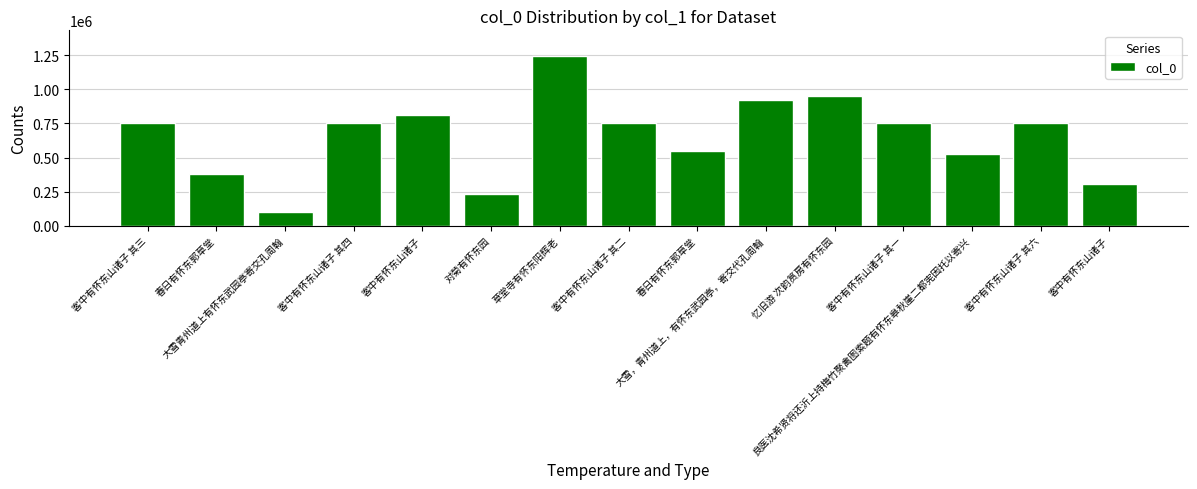

How many series are shown in this chart?

1